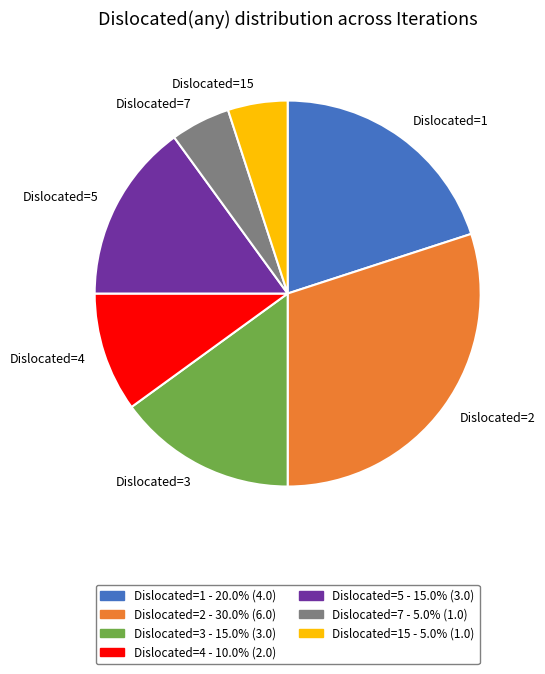

Do Dislocated=5 and Dislocated=15 together represent more than half of the pie?

No